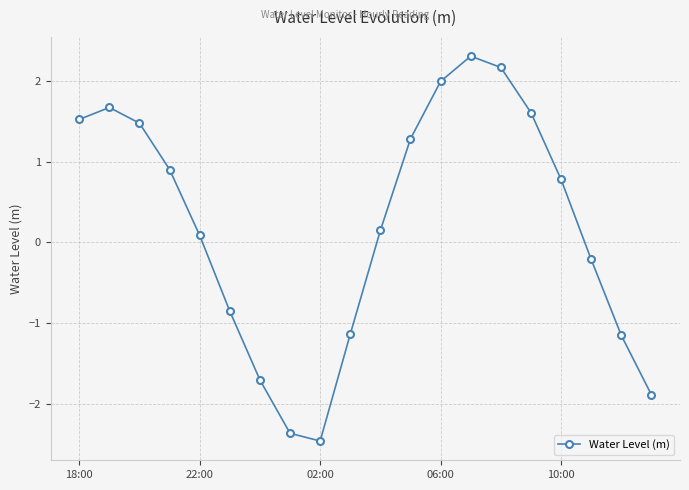

How many interior local peaks (higher than both neighbors) does the data have?

2